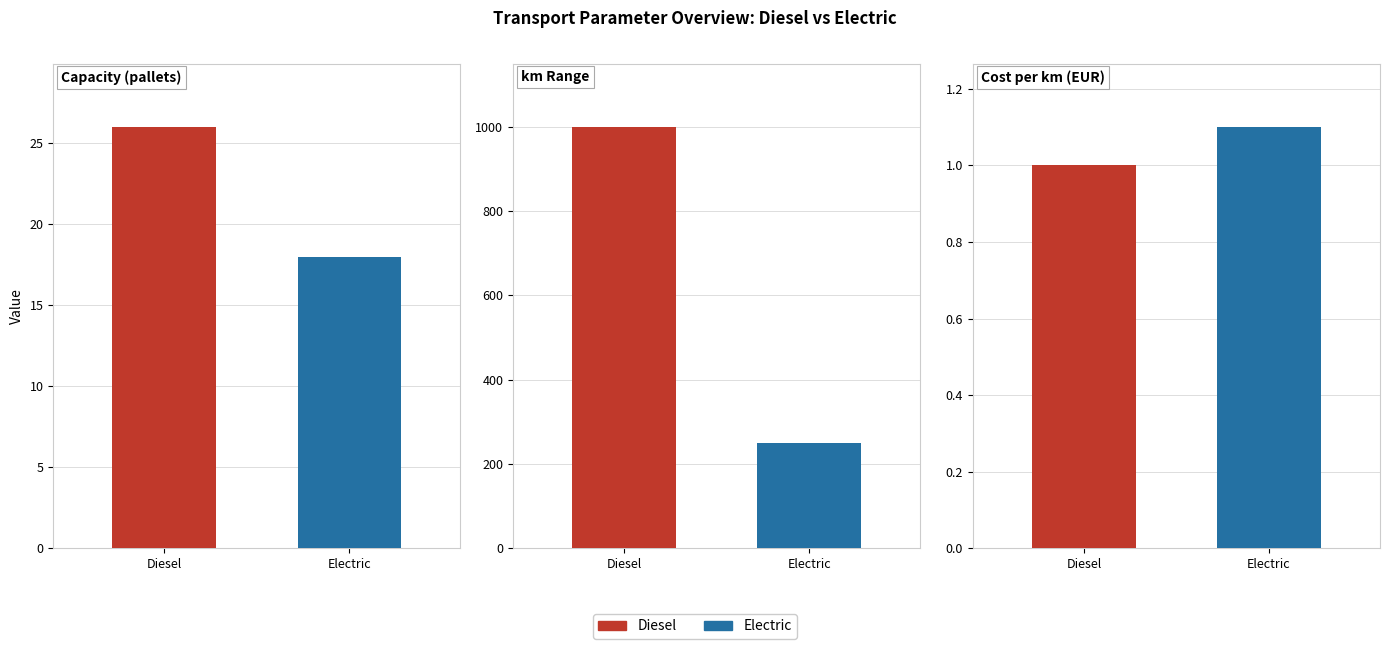

What is the approximate value of km range at 1?

250.0